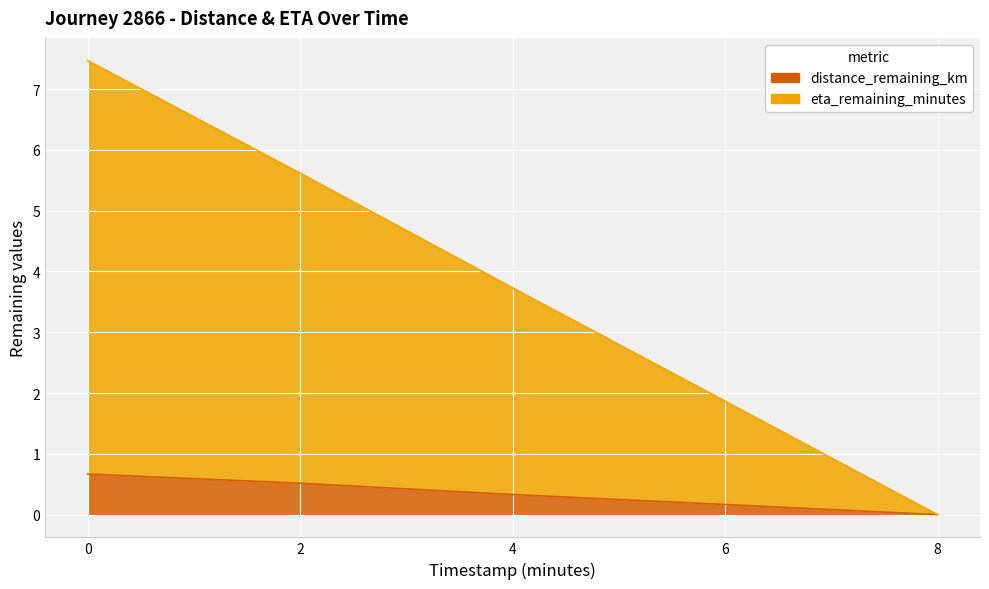

How many lines are shown in the chart?

2